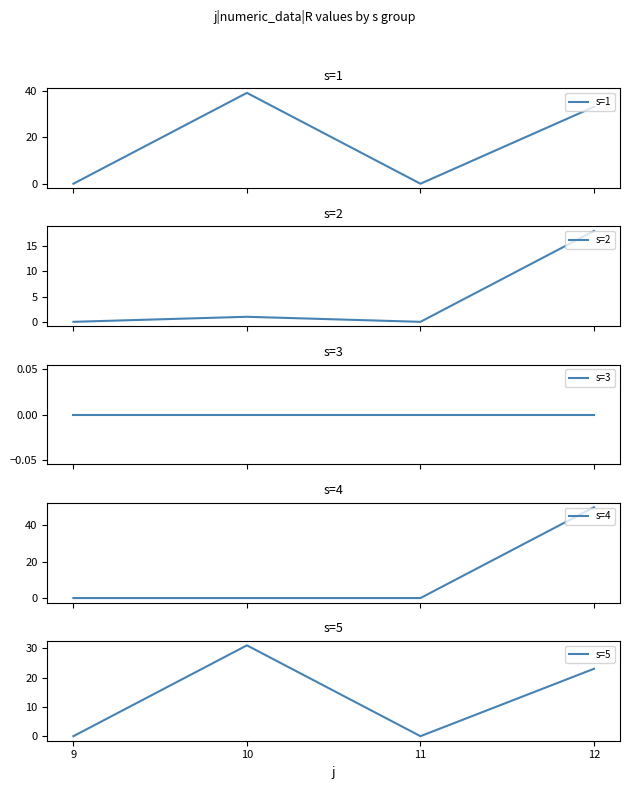

At which category is the sum across all series the highest?

12